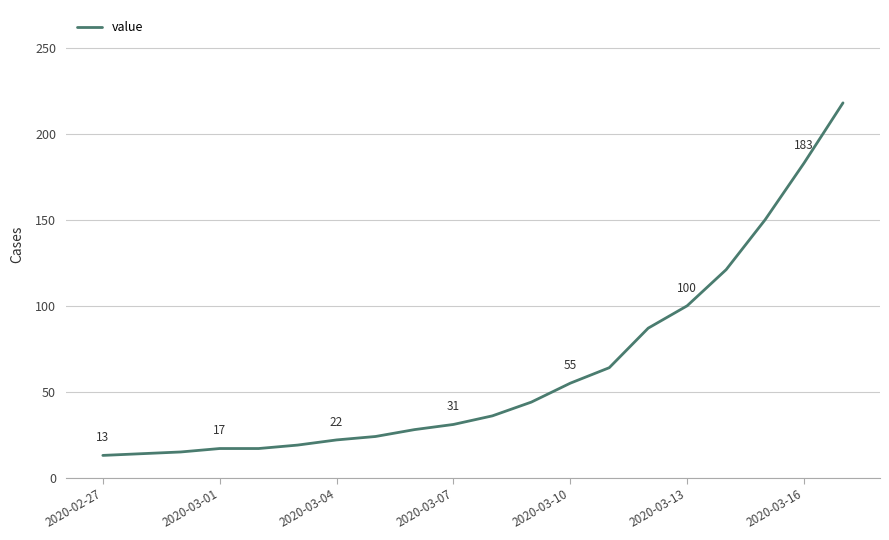

What is the minimum value shown in the chart?

13